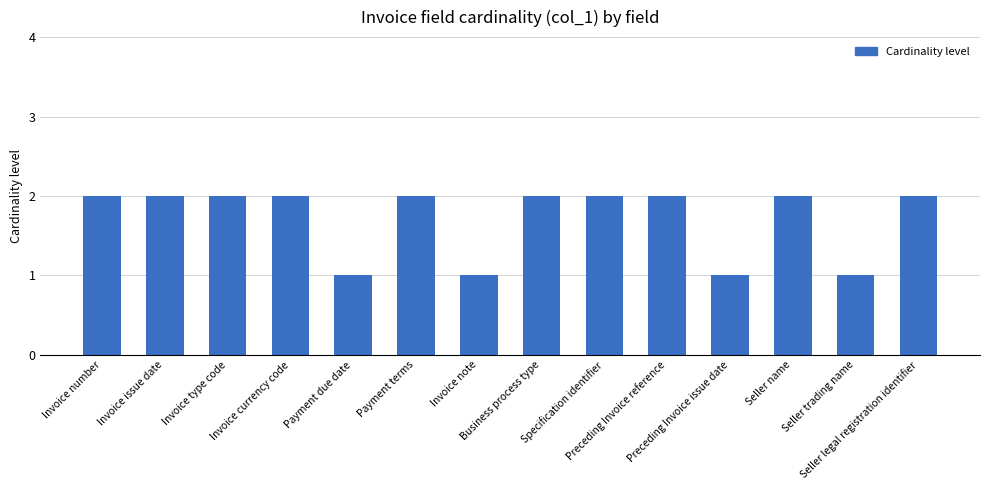

What position from the left is Invoice number?

1